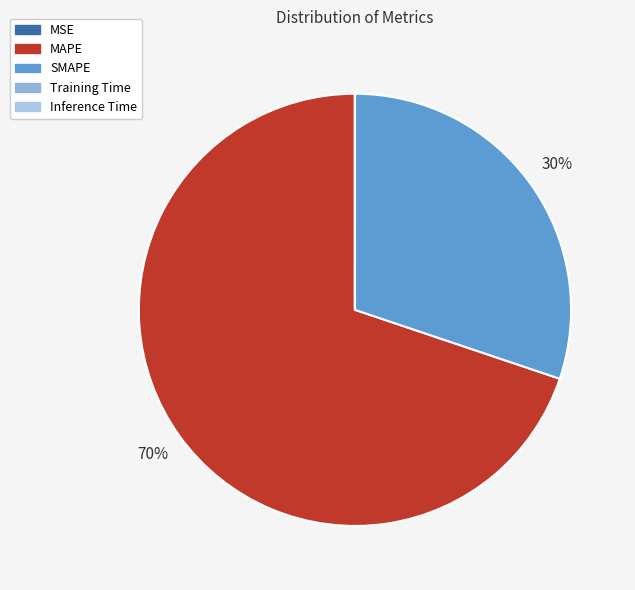

True or false: MSE accounts for 1% of the total.

False